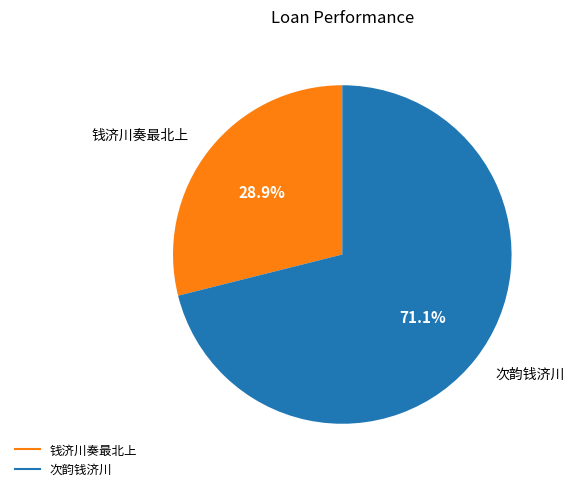

Approximately how many times larger is the value at 次韵钱济川 compared to 钱济川奏最北上?

2.5